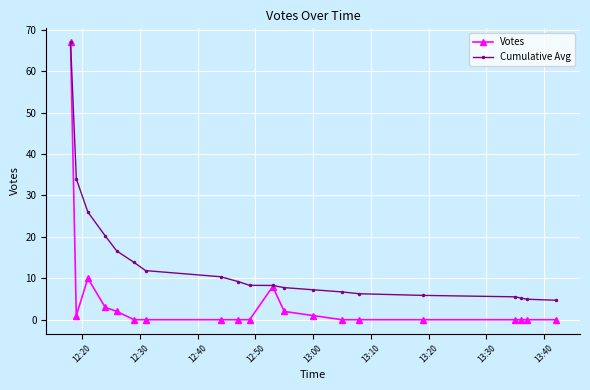

At how many categories does at least one series exceed 41?

1